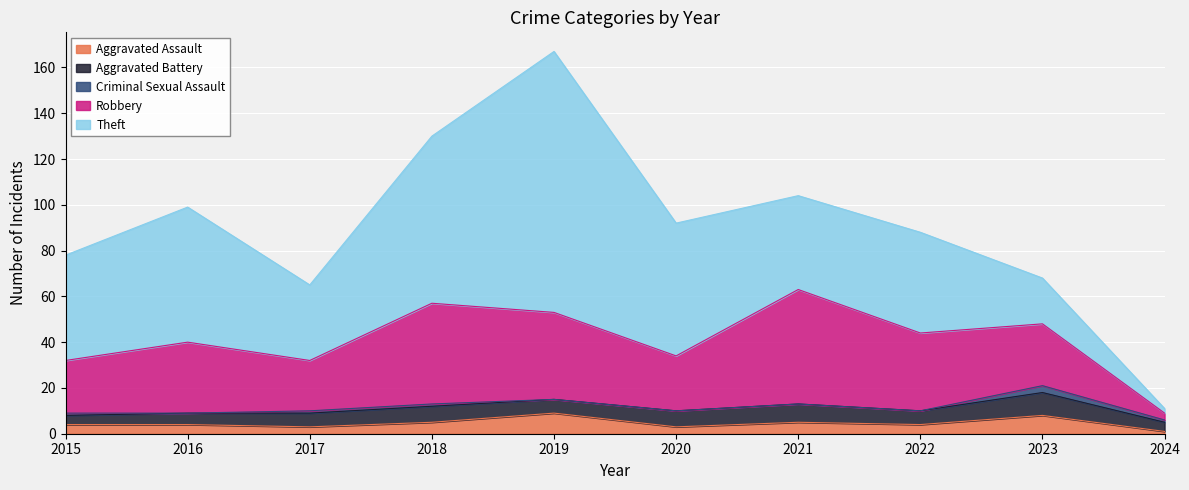

How many intersections are there between Aggravated Assault and Aggravated Battery?

2